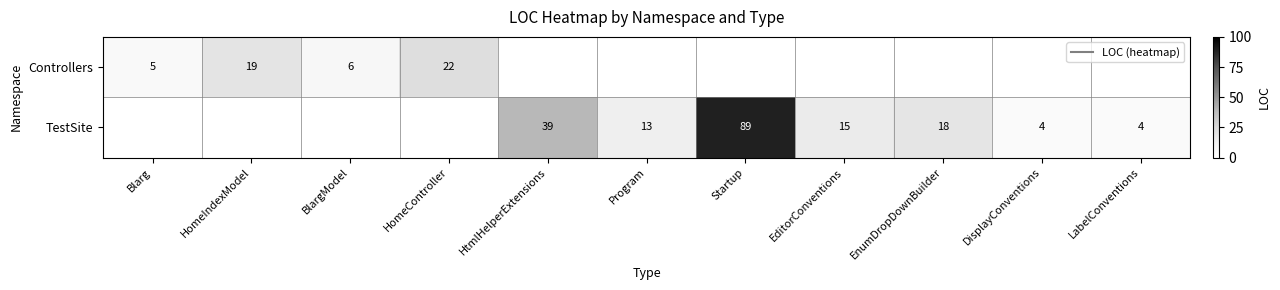

Is the value of TestSite at EditorConventions greater than the value of Controllers at BlargModel?

Yes